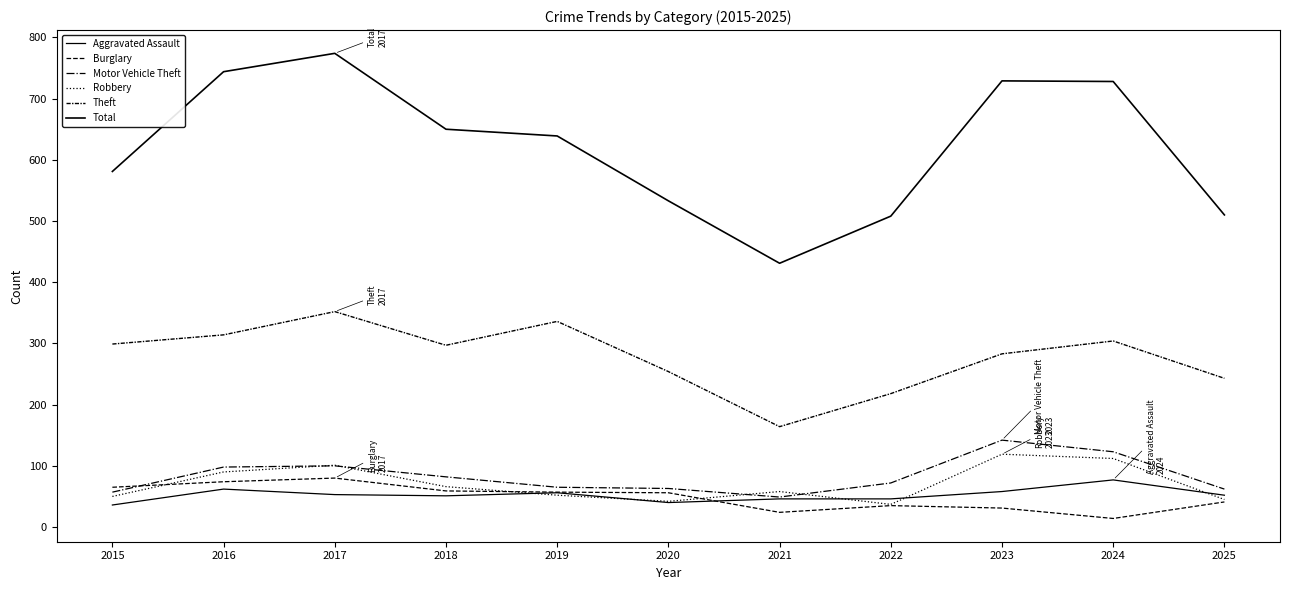

What is the value of the Theft point at the 11th from the left?

243